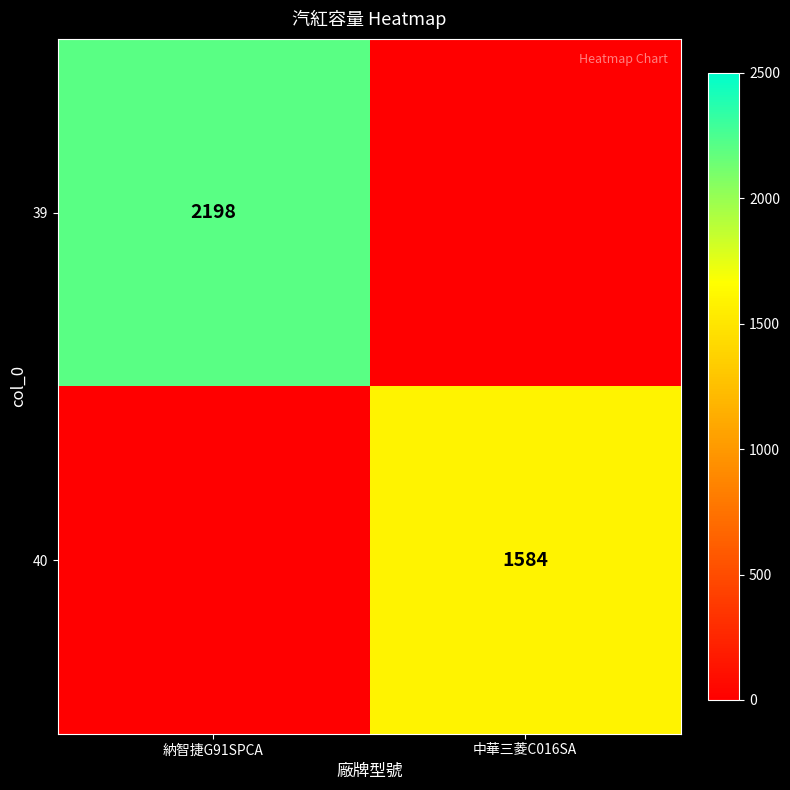

Which has a higher value, 中華三菱C016SA or 納智捷G91SPCA?

納智捷G91SPCA